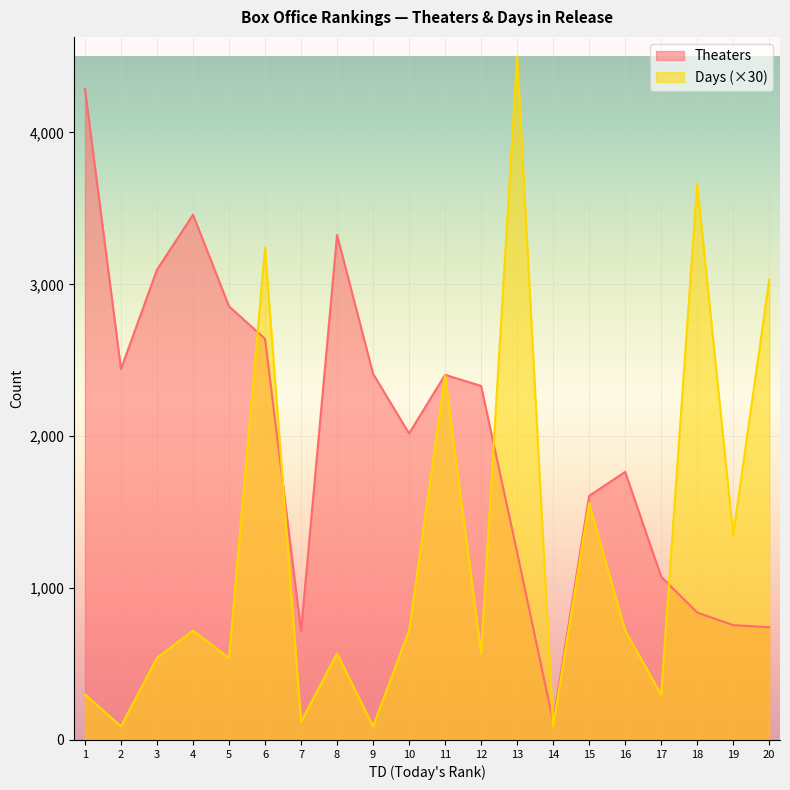

List the series in order of their peak value, lowest first.

Theaters, Days (×30)